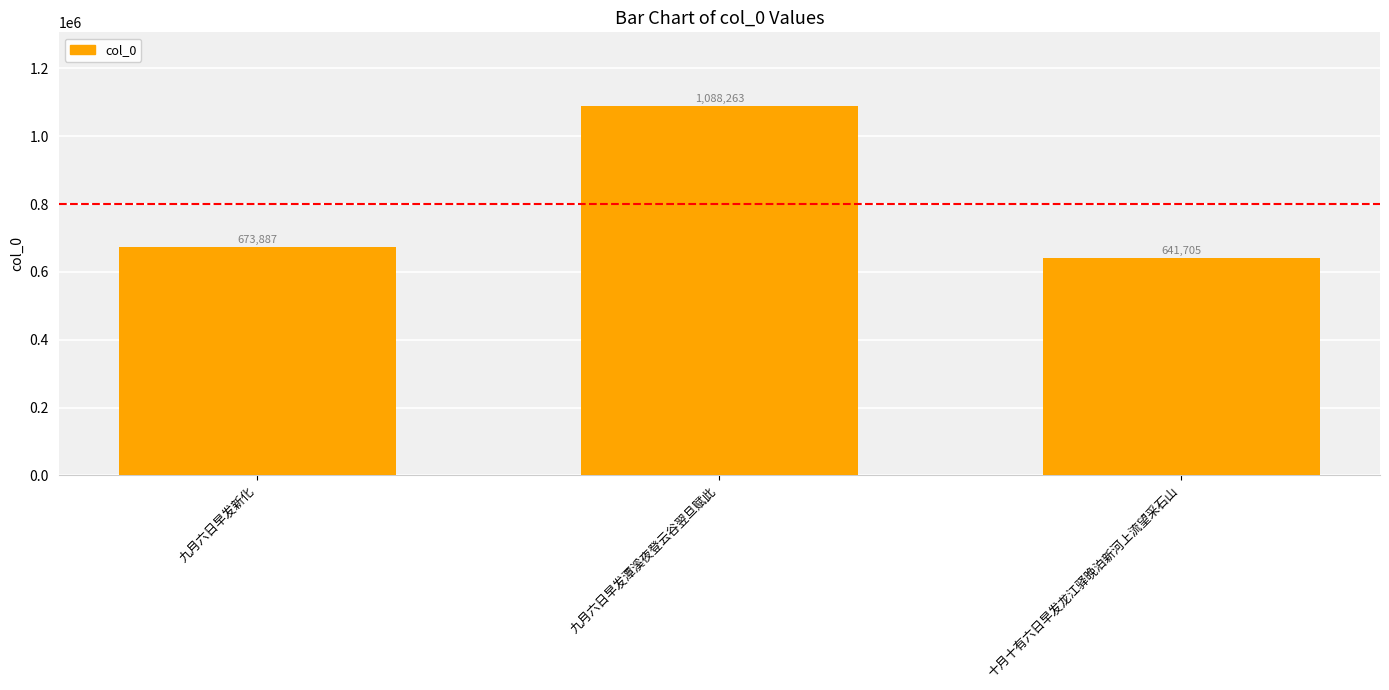

Reading left to right, what are all the values shown in this chart?

673887	1088263	641705